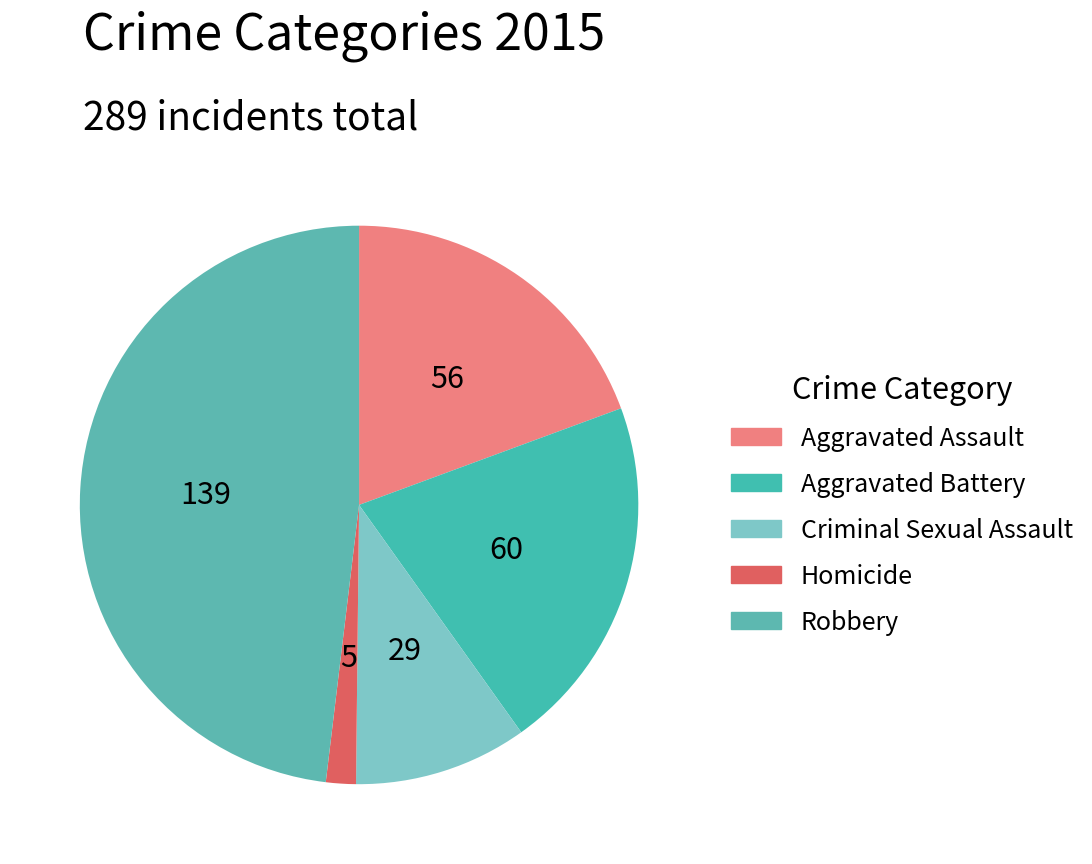

Is it true that Robbery is 55% of the pie?

False